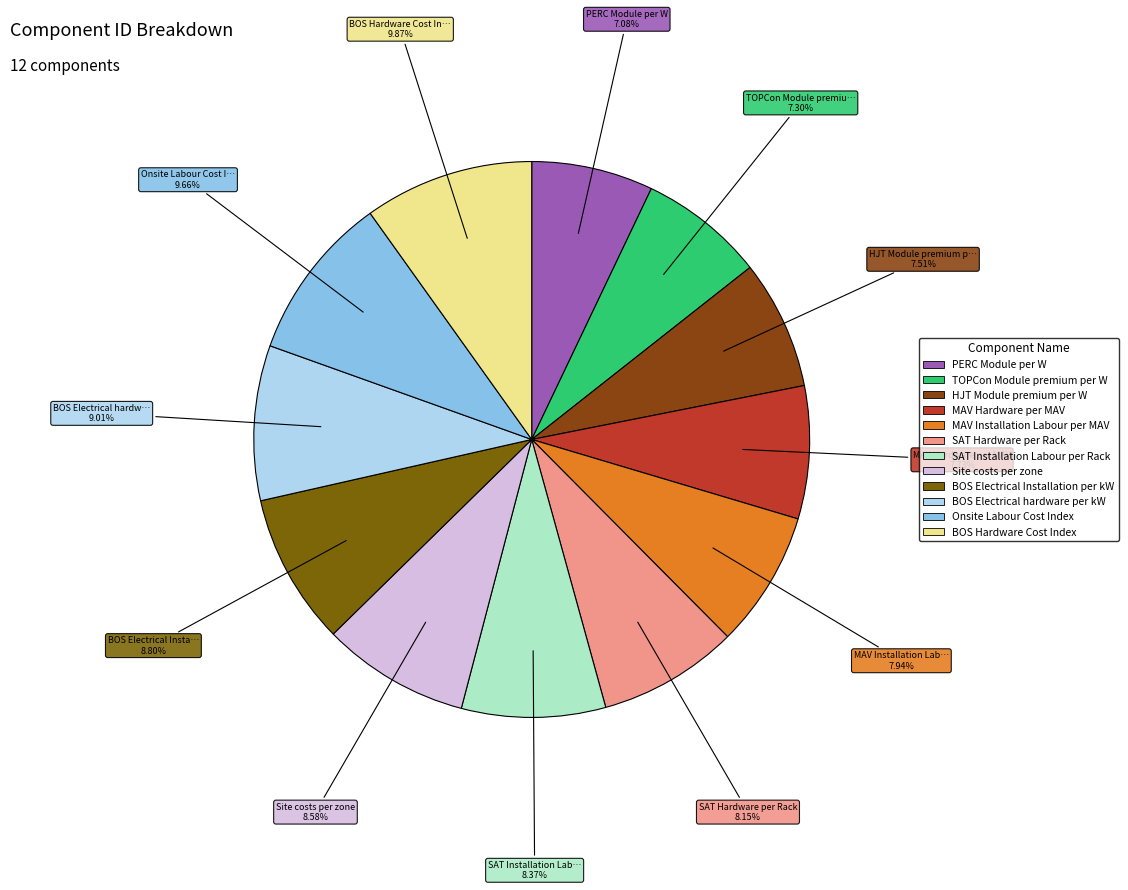

Is it true that HJT Module premium per W is 1% of the pie?

False